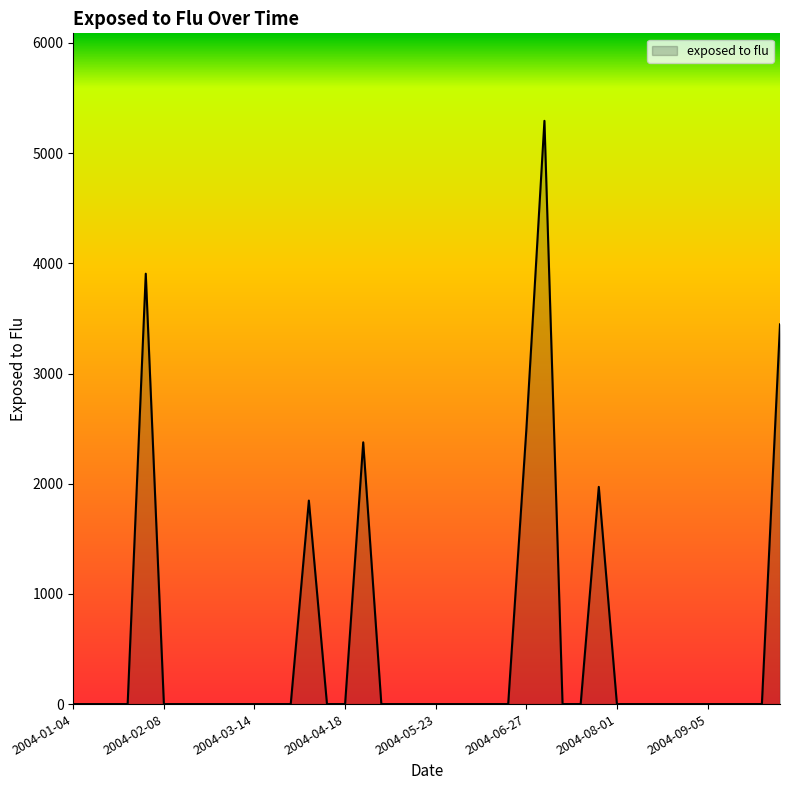

What is the difference between the second highest and second lowest values?

3905.9